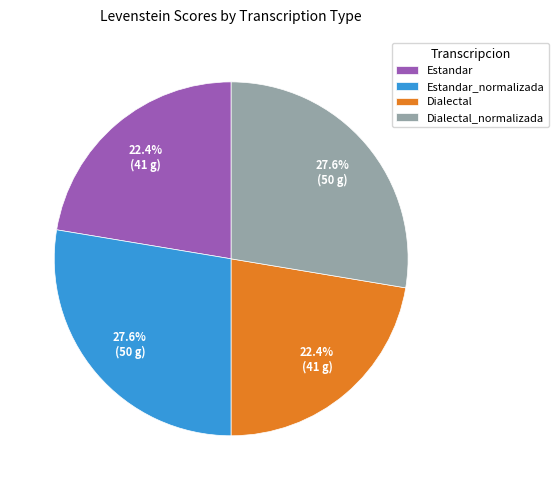

Is it true that Estandar_normalizada is 28% of the pie?

True